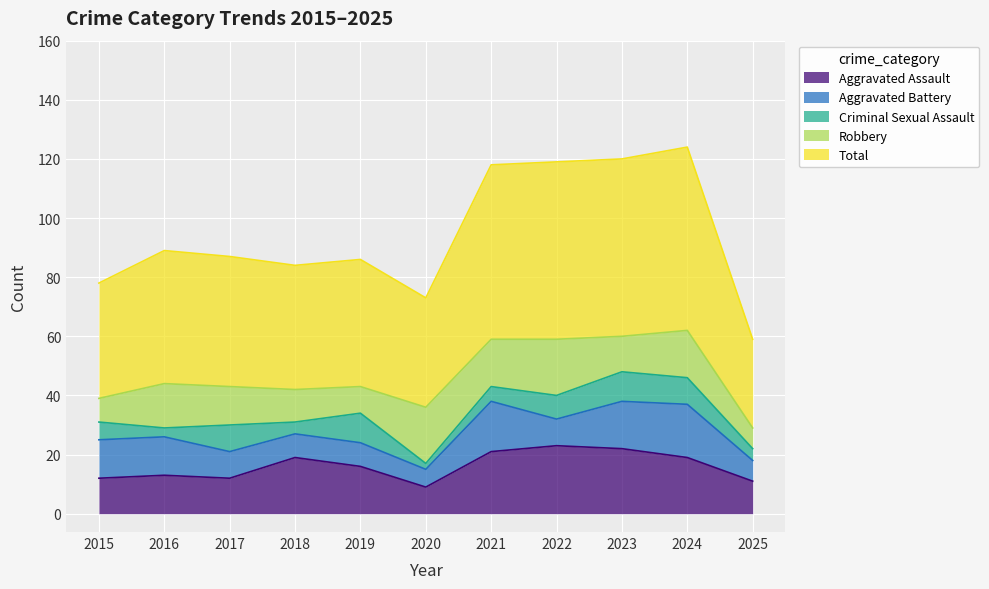

True or false: Aggravated Battery has more than 0 points higher than both neighbors.

True